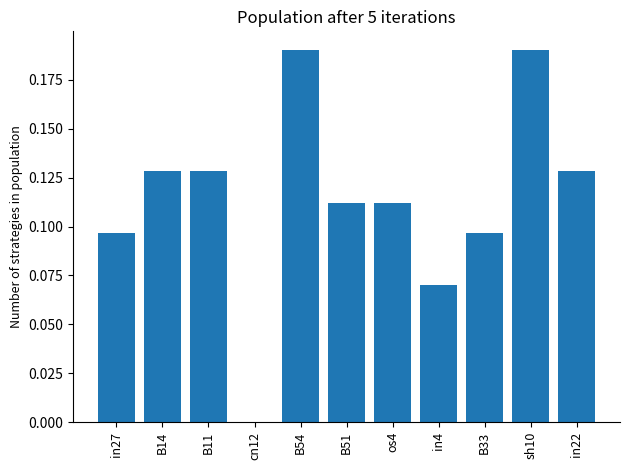

What is the sum of all values?

1.3